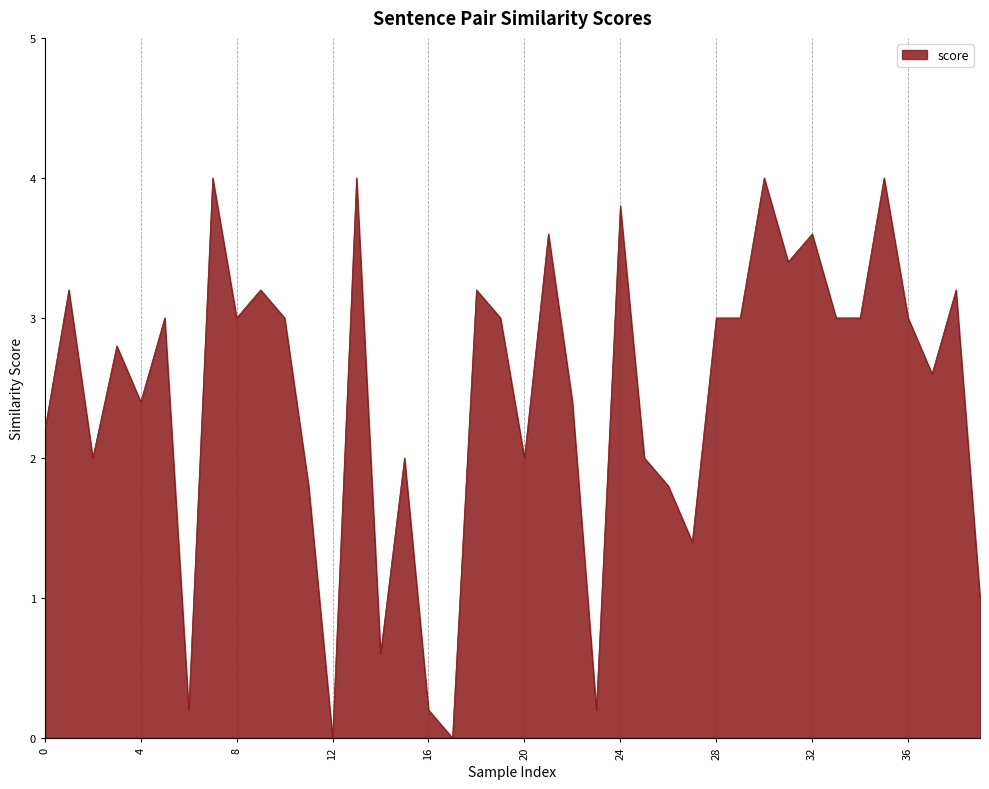

What is the greatest value displayed?

4.0